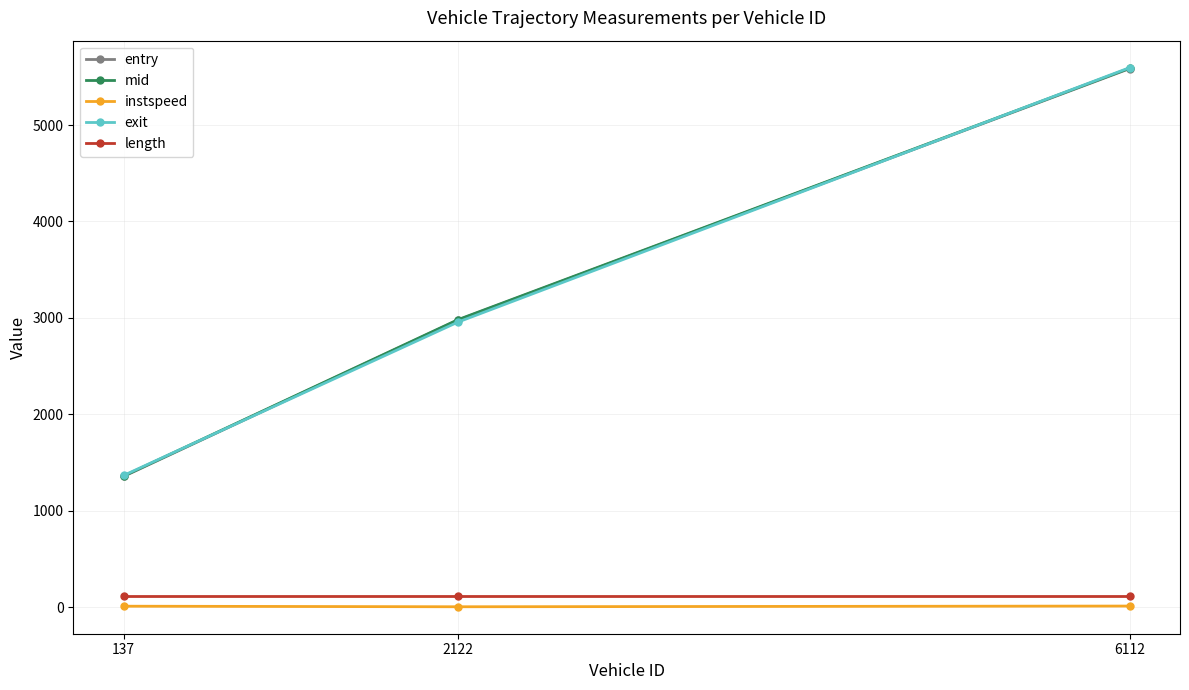

How many series are shown in this chart?

5